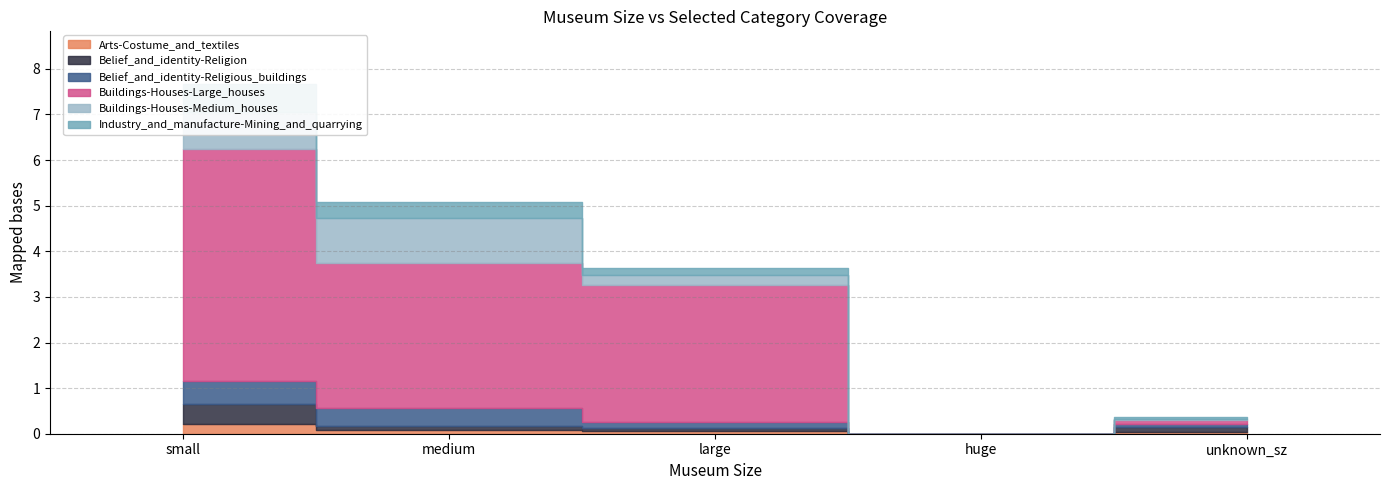

How many values in the Buildings-Houses-Large_houses series are below 3?

2